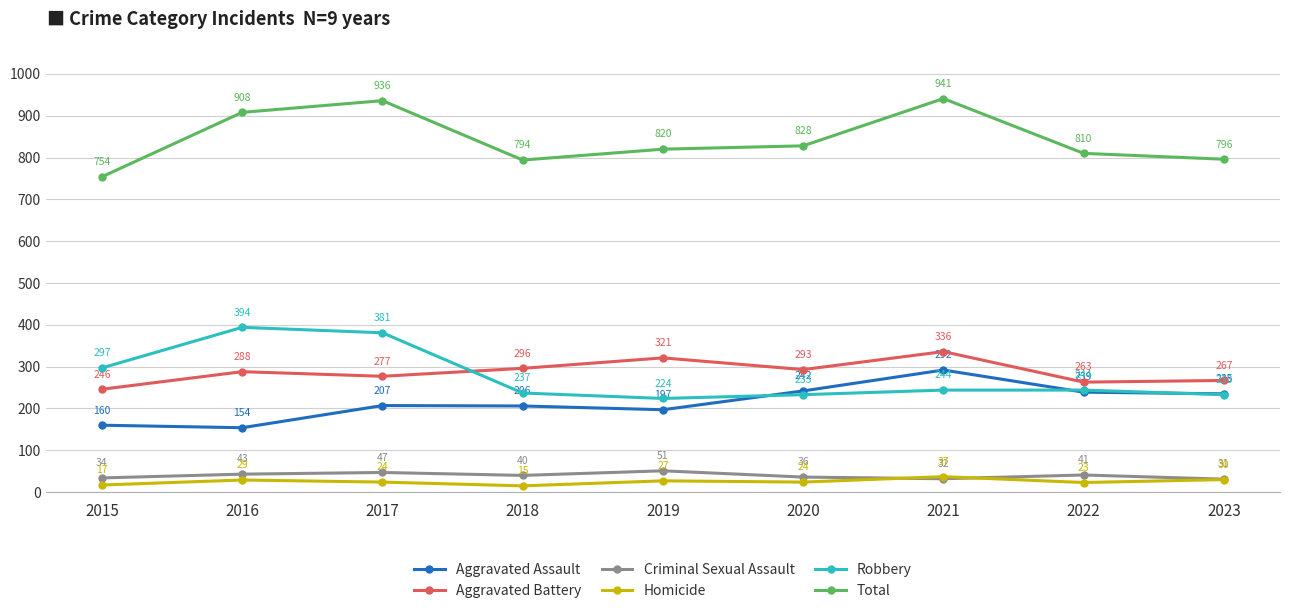

True or false: Aggravated Battery and Criminal Sexual Assault cross at least once.

False